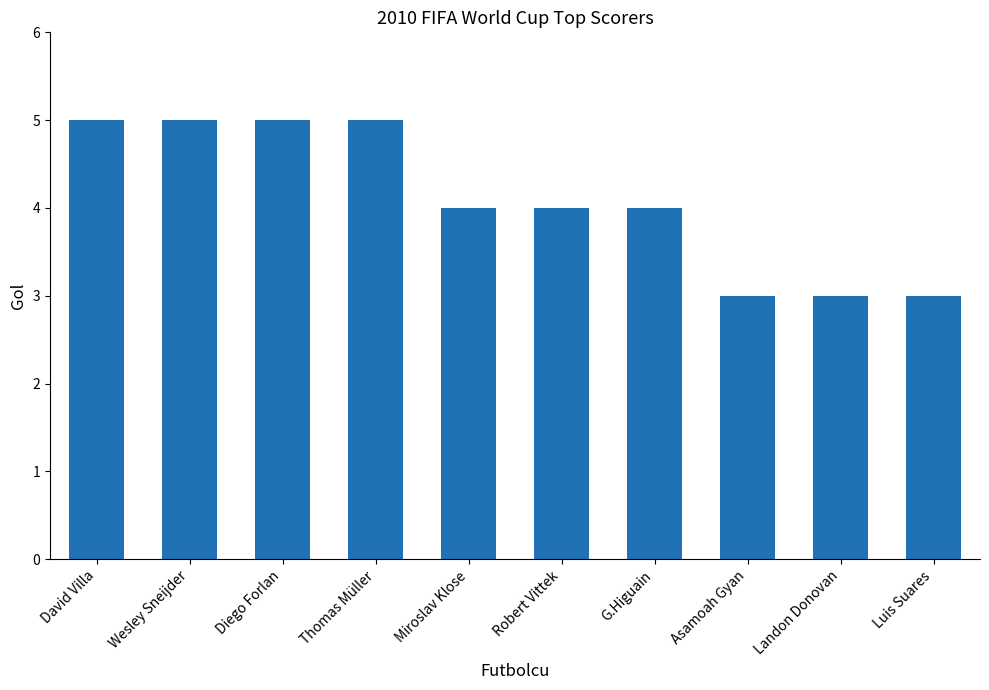

True or false: the data shows 2 at Miroslav Klose.

False